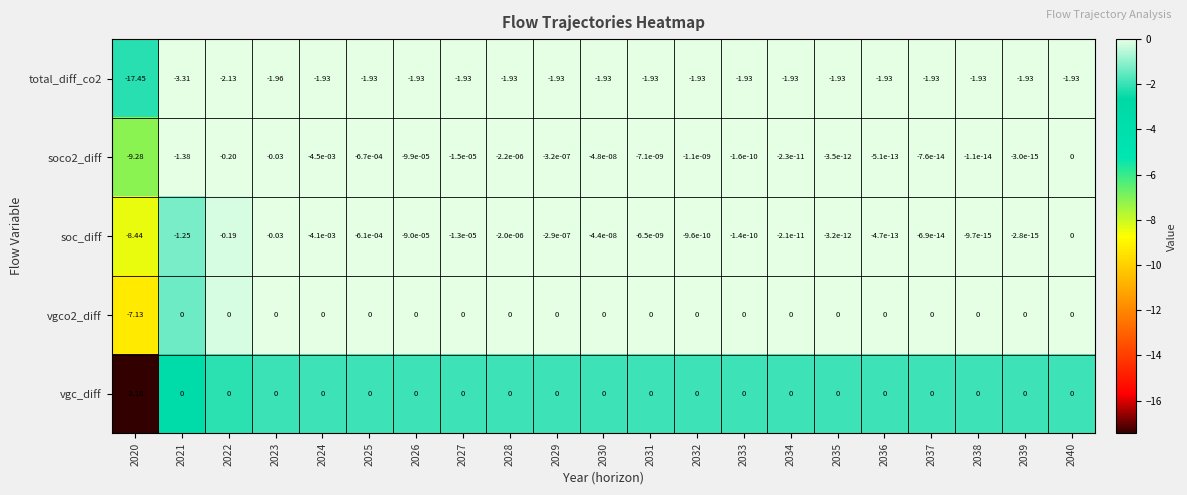

How many distinct data groups are displayed?

5